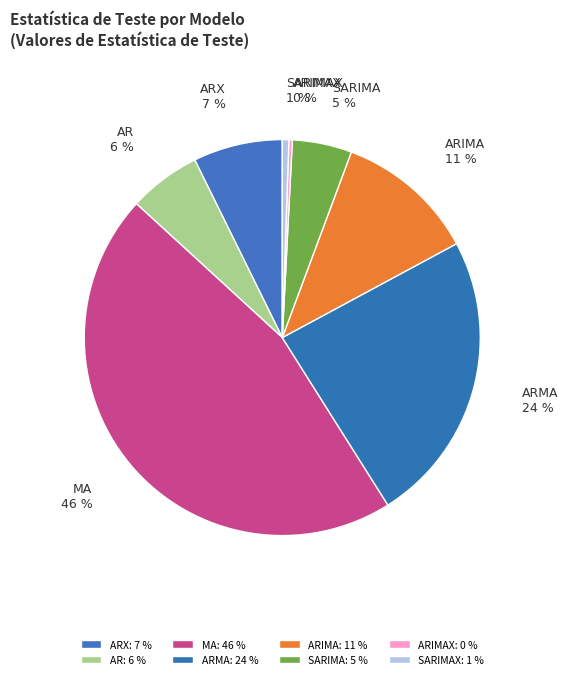

Which has a higher value, AR or SARIMA?

AR